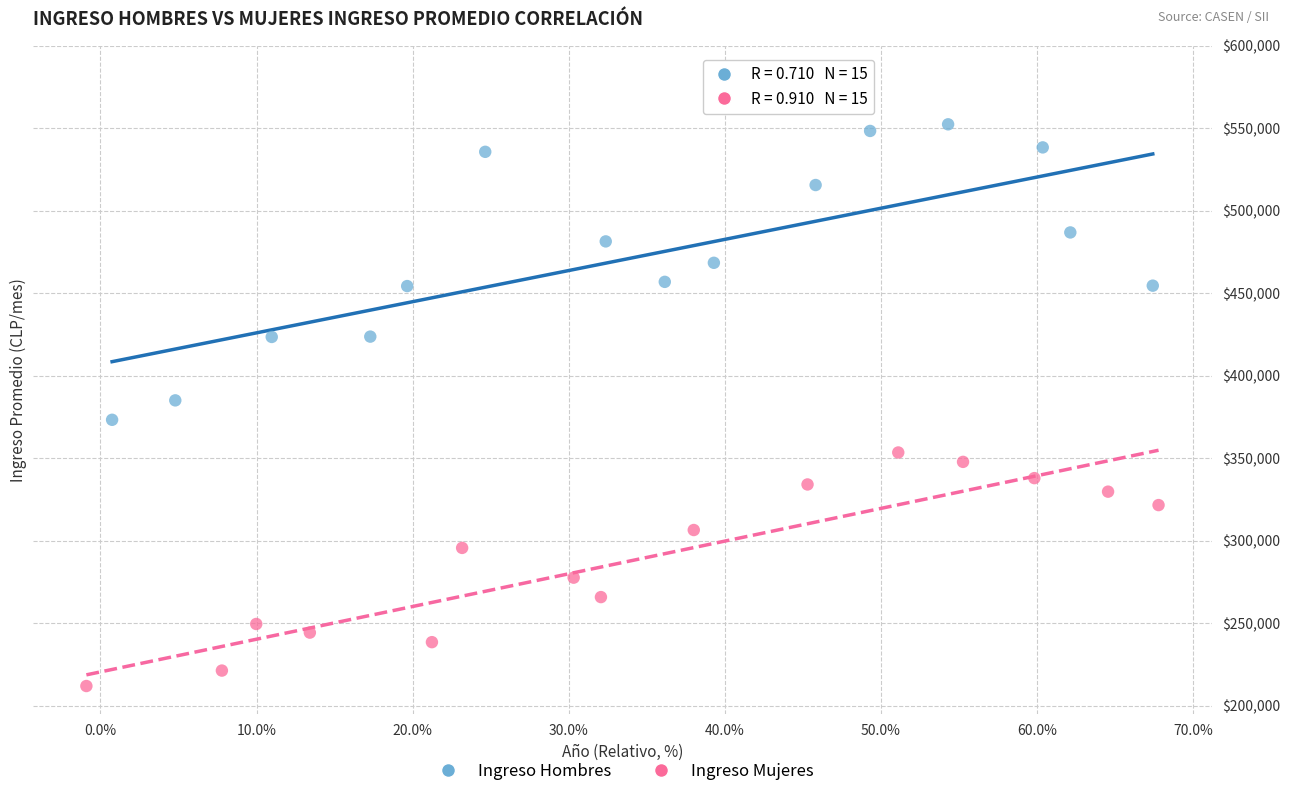

Which series reaches the minimum Y coordinate?

Ingreso Mujeres